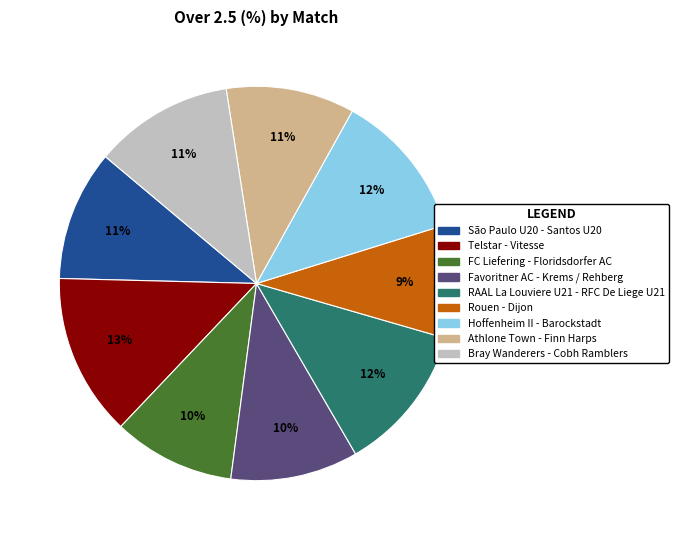

To the nearest percent, what is the average slice percentage?

11%